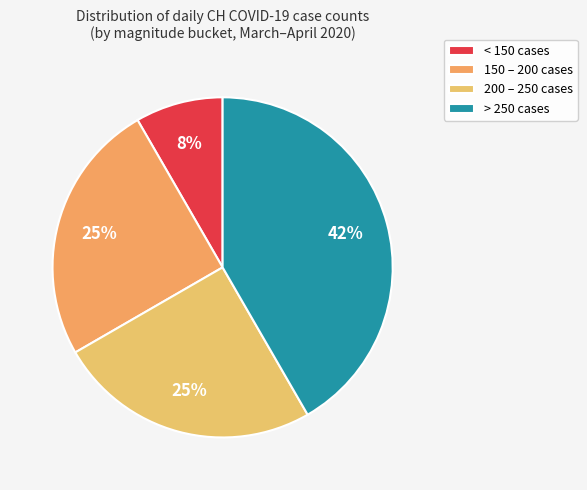

Count the number of slices in the pie.

4